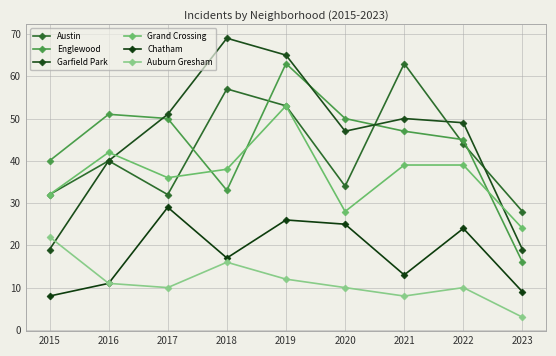

What is the difference between the maximum and minimum values in the Chatham series?

21